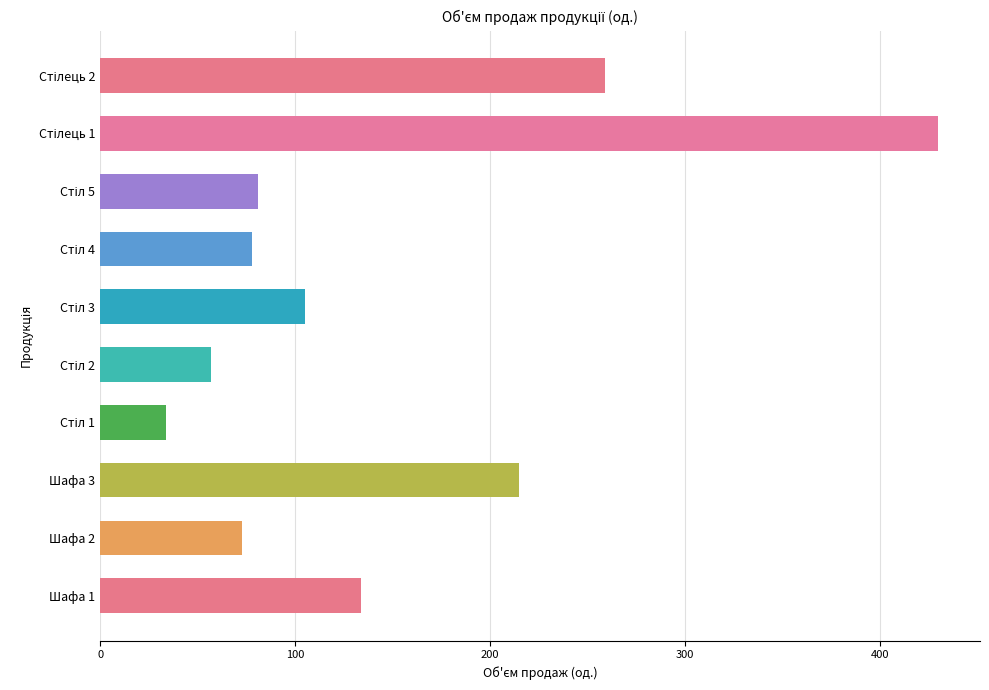

What is the difference between the maximum and minimum values?

396